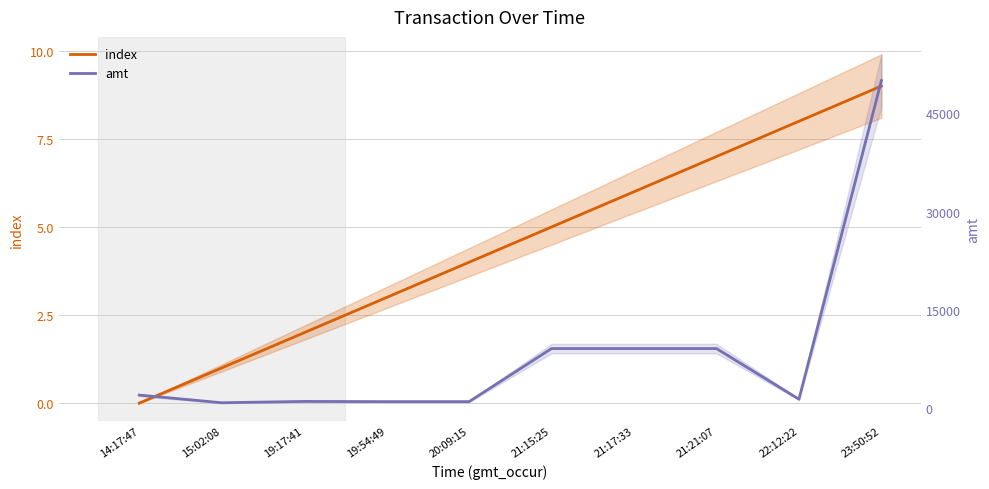

How many lines are shown in the chart?

2